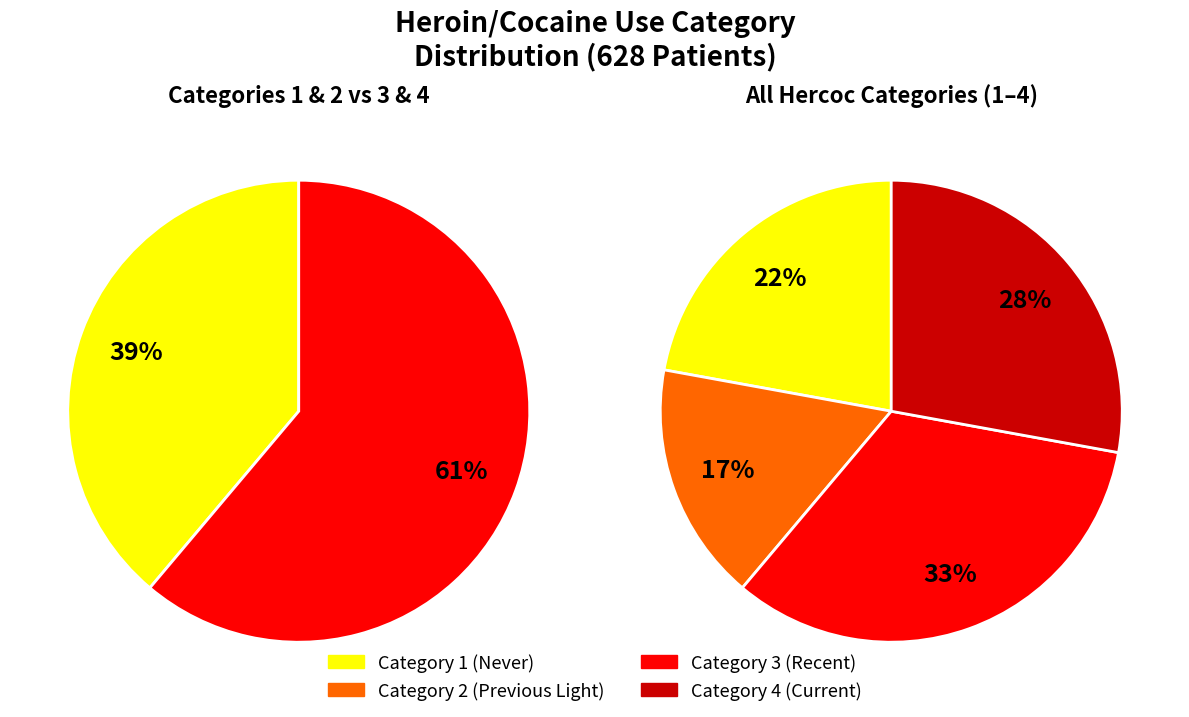

Is the sum of 2 and 3 greater than half?

No